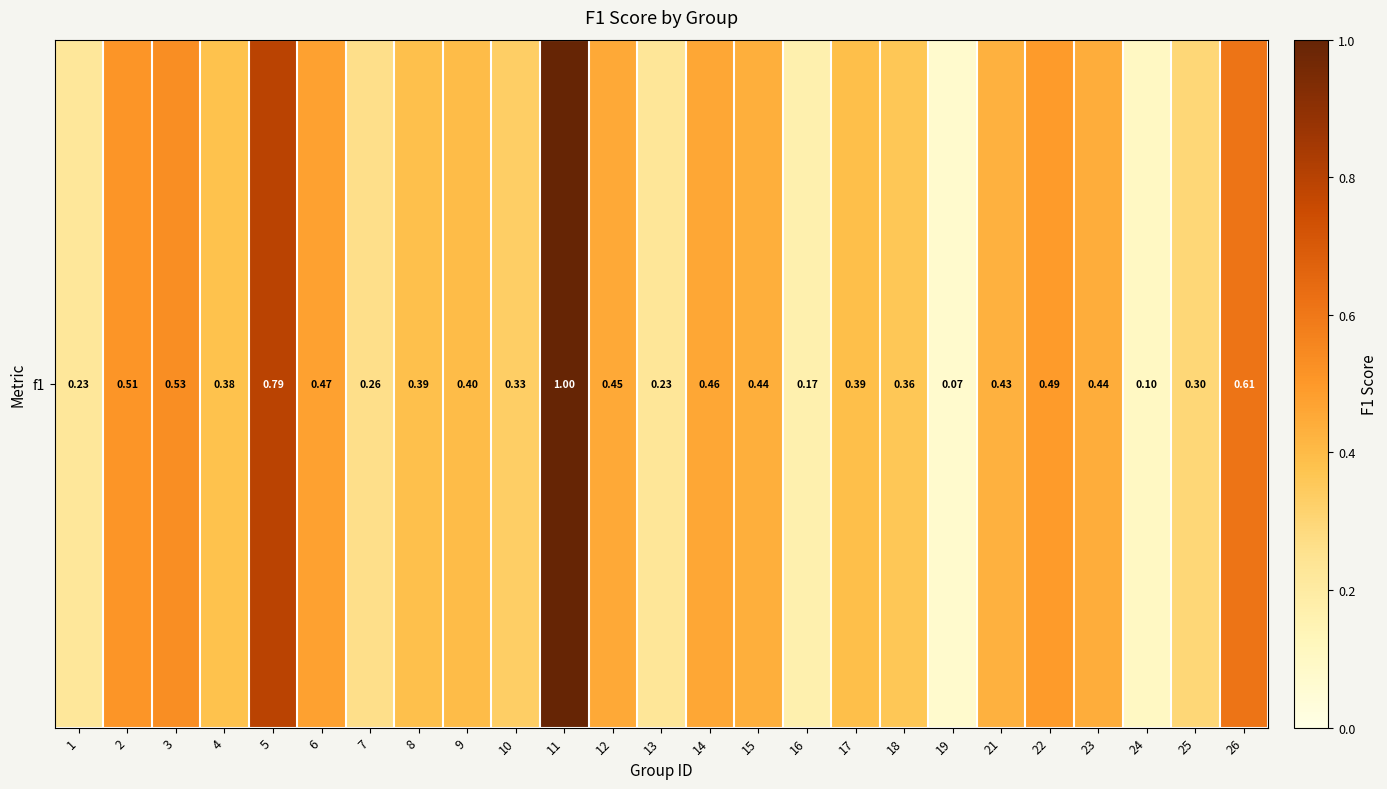

The value at 19 is 0.1. True or false?

True